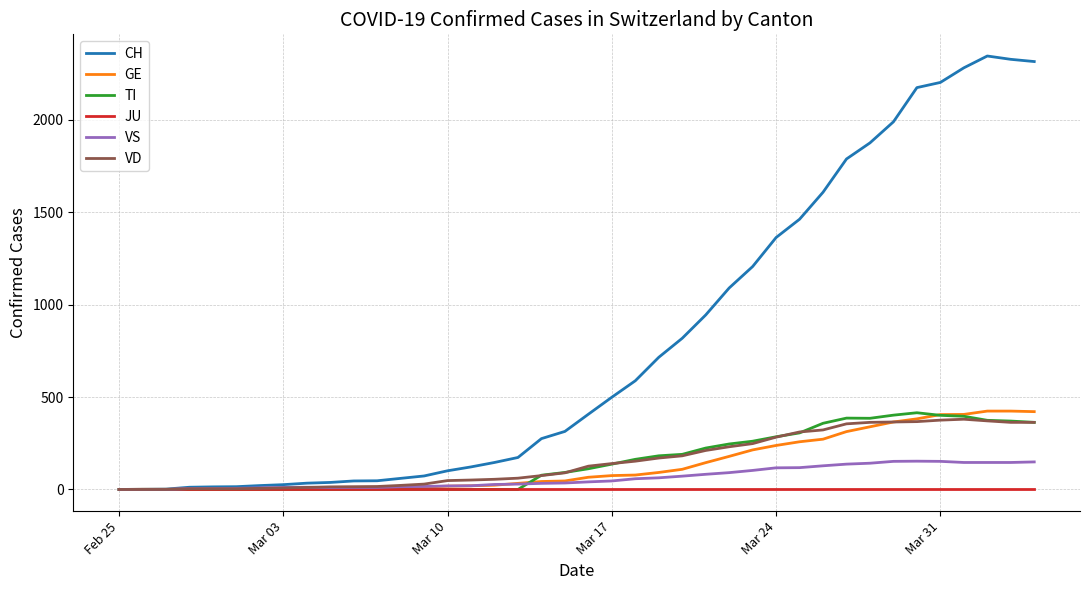

What is the highest value of the TI series?

415